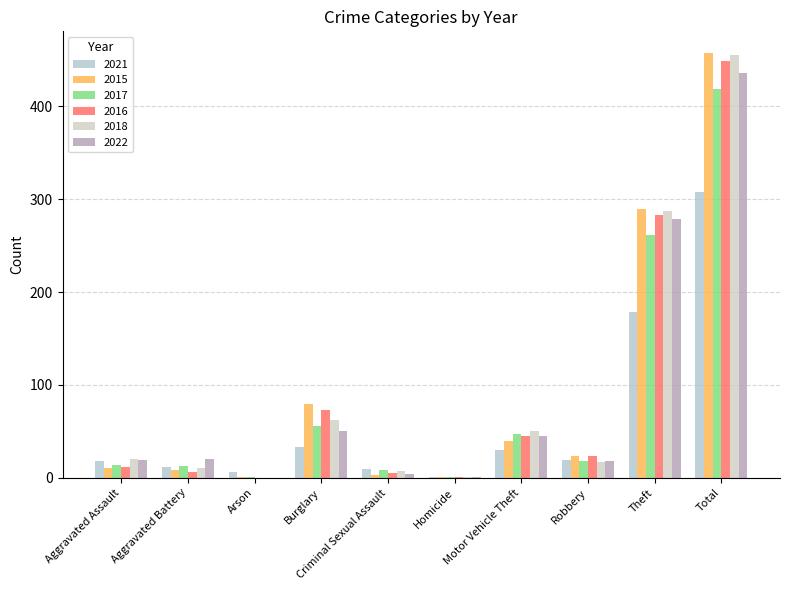

Is it true that 2017 equals 141 at Theft?

False